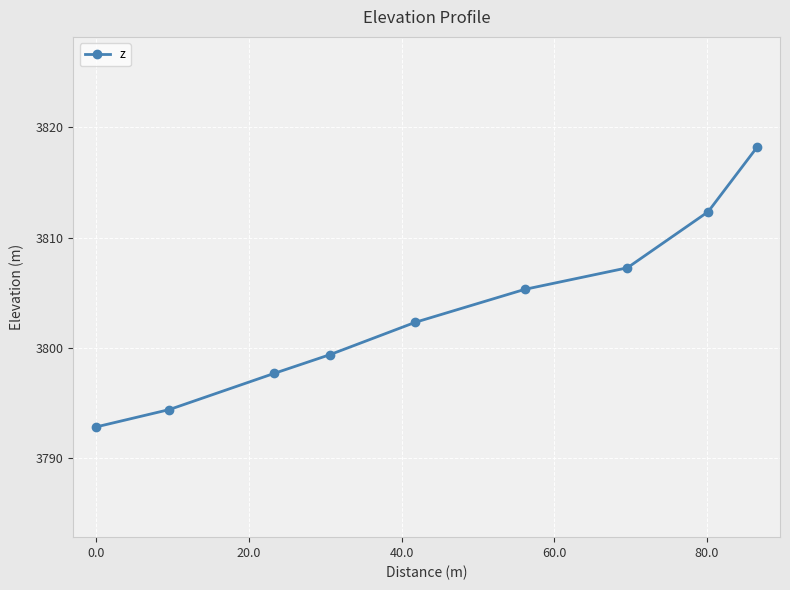

What is the minimum value shown in the chart?

3792.8